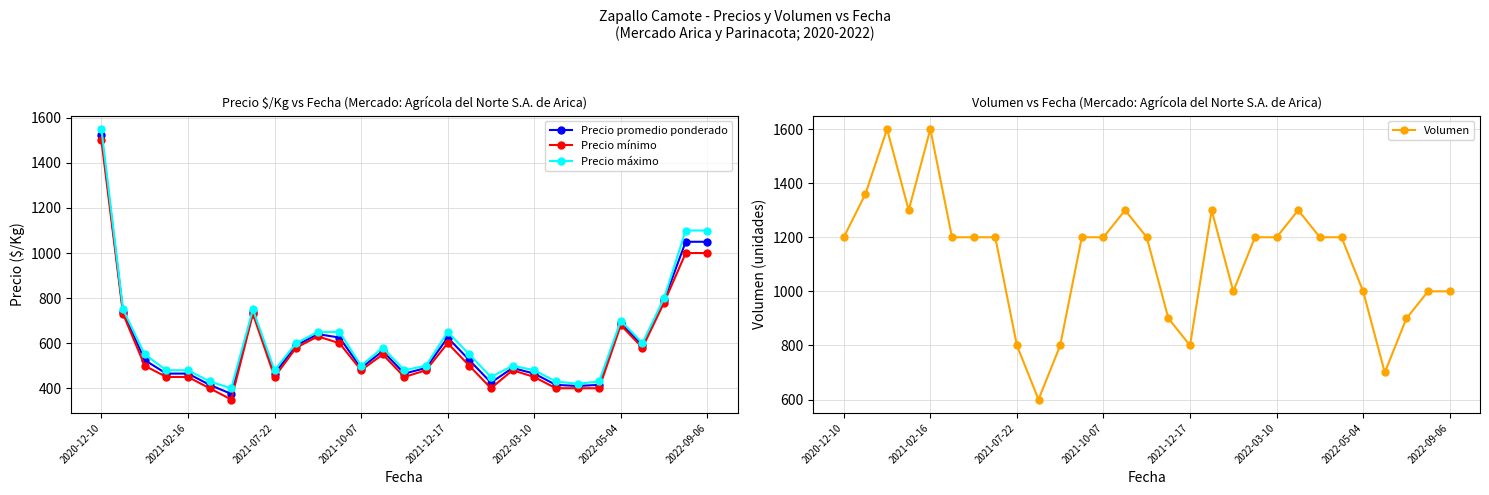

The value of Precio máximo at 2021-02-16 is 187. True or false?

False